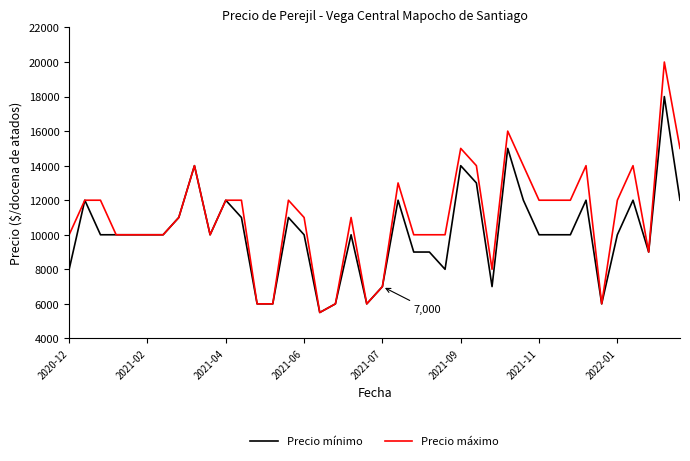

What is the greatest value displayed?

20000